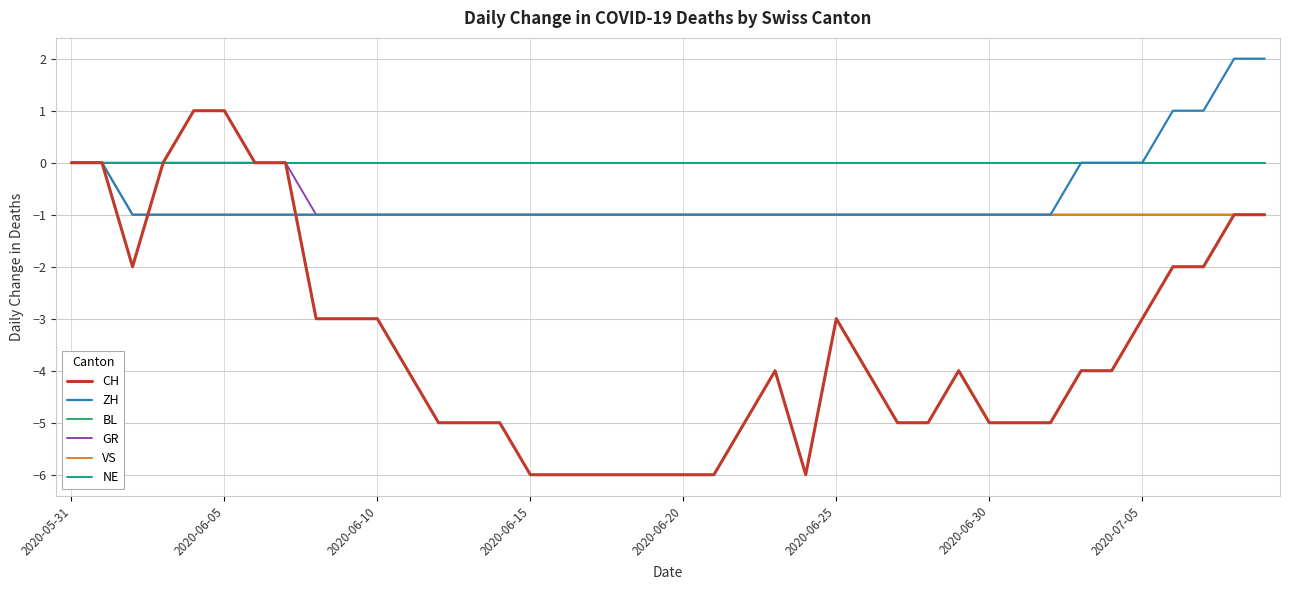

At how many categories does at least one series exceed -3?

40